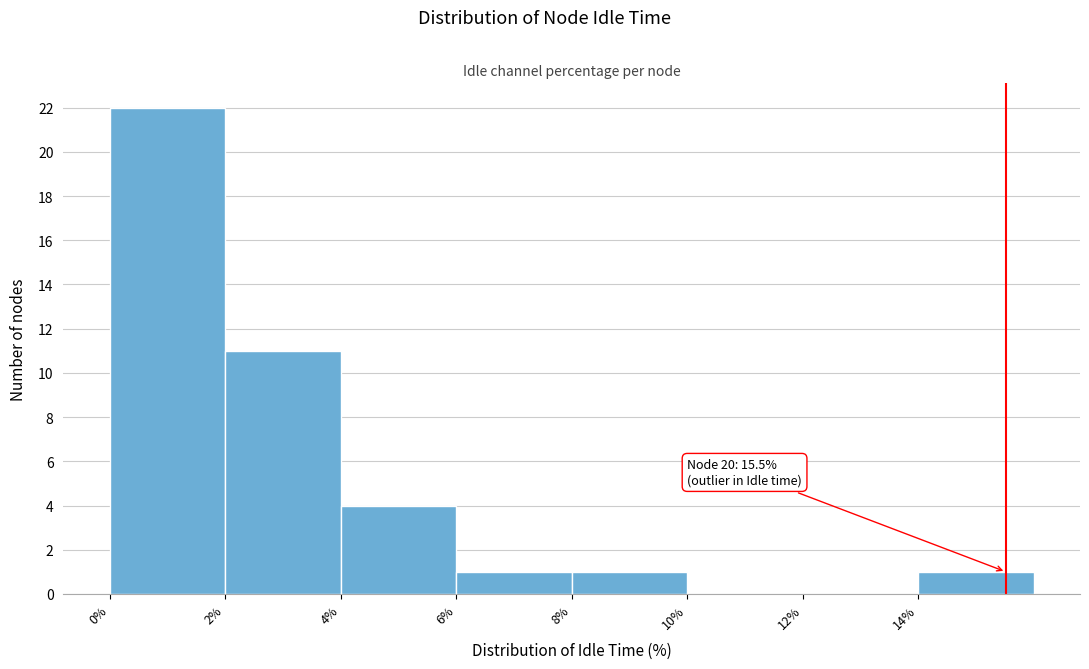

Over which range of the x-axis is the bar tallest?

0 to 2